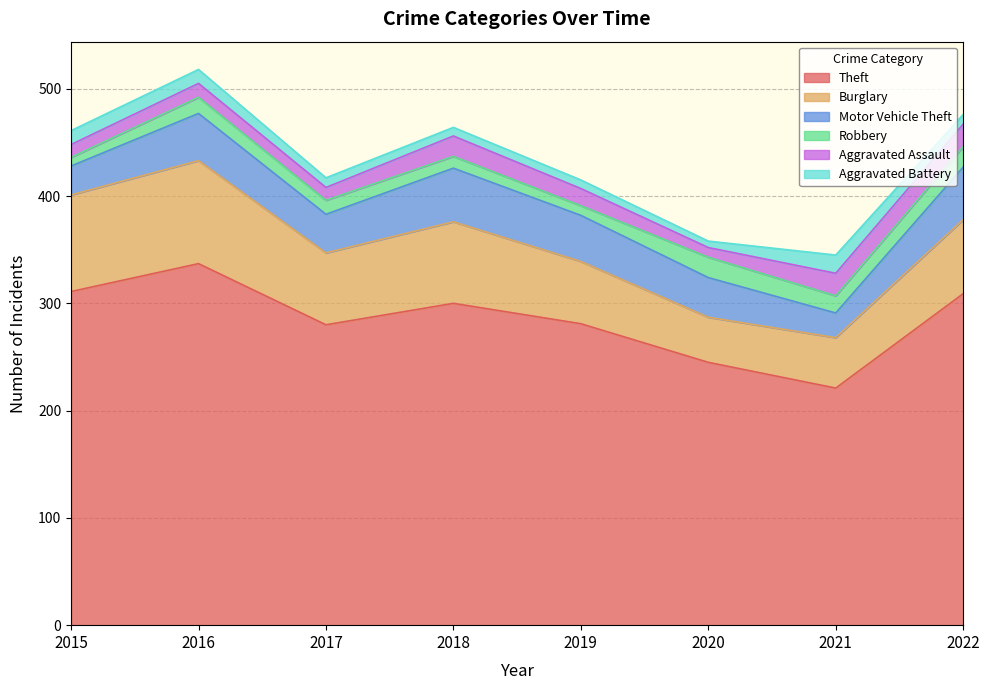

In Theft, how many points are lower than both neighbors (excluding endpoints)?

2